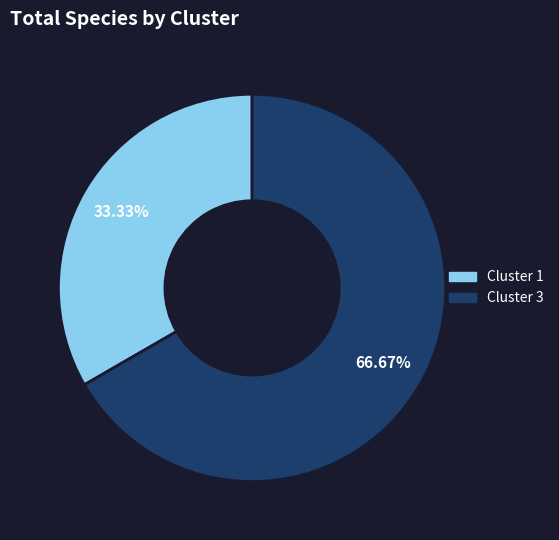

Is there a majority slice in this chart?

Yes